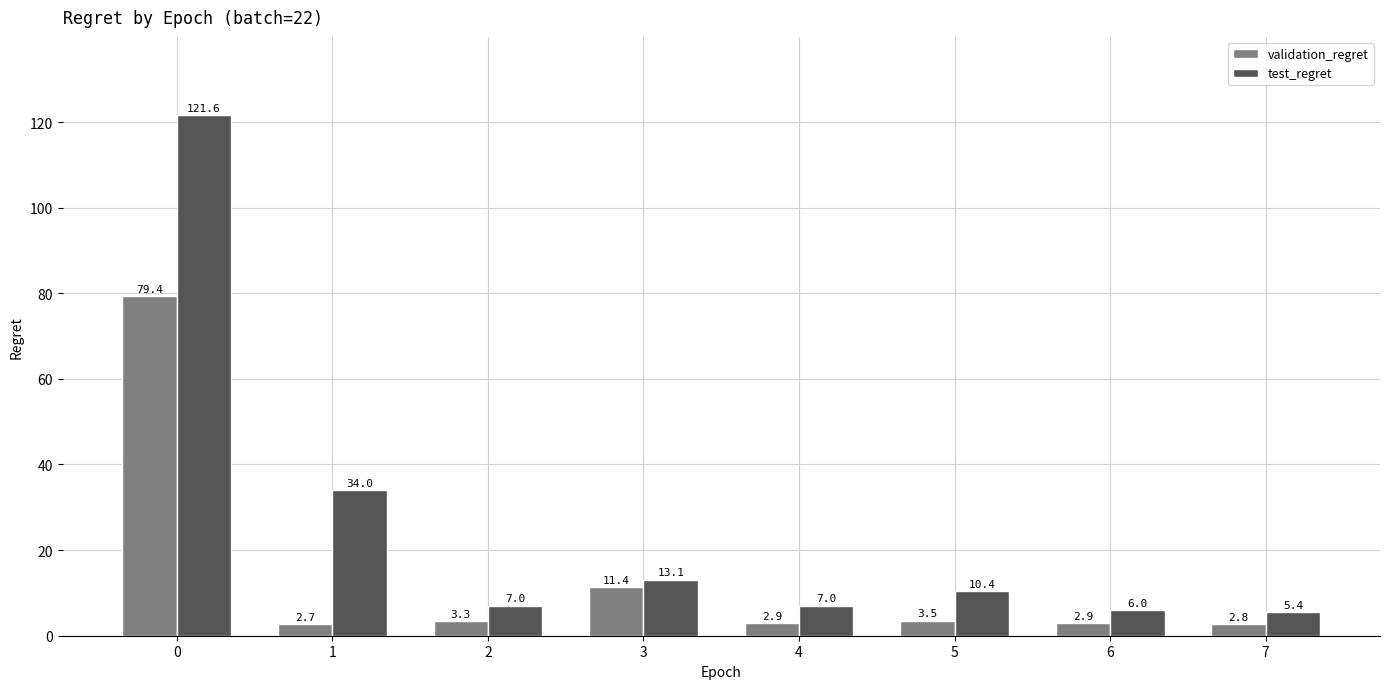

What is the sum of all test_regret values?

204.7